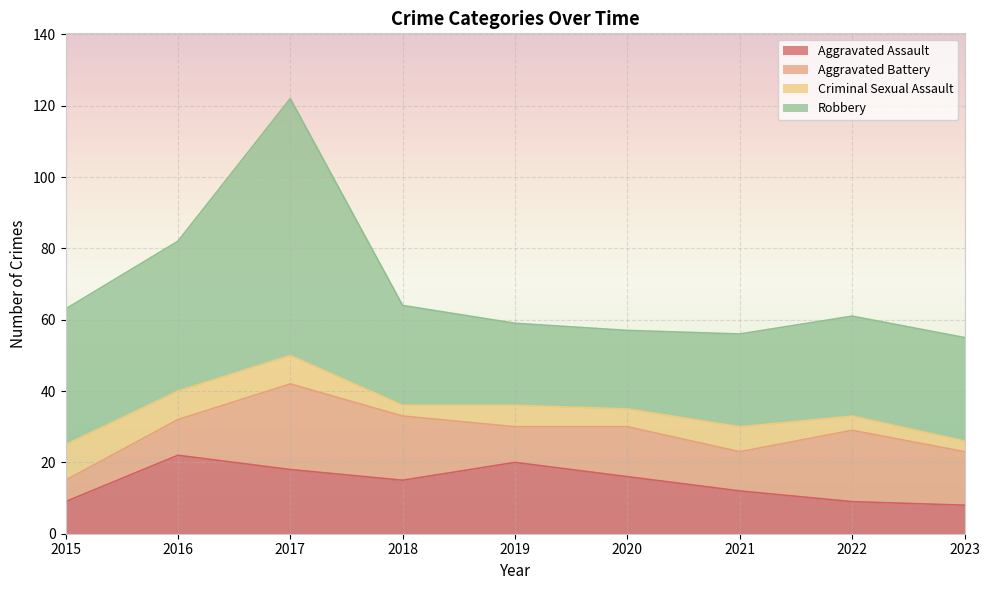

Does the chart display data point markers on the line(s)?

No